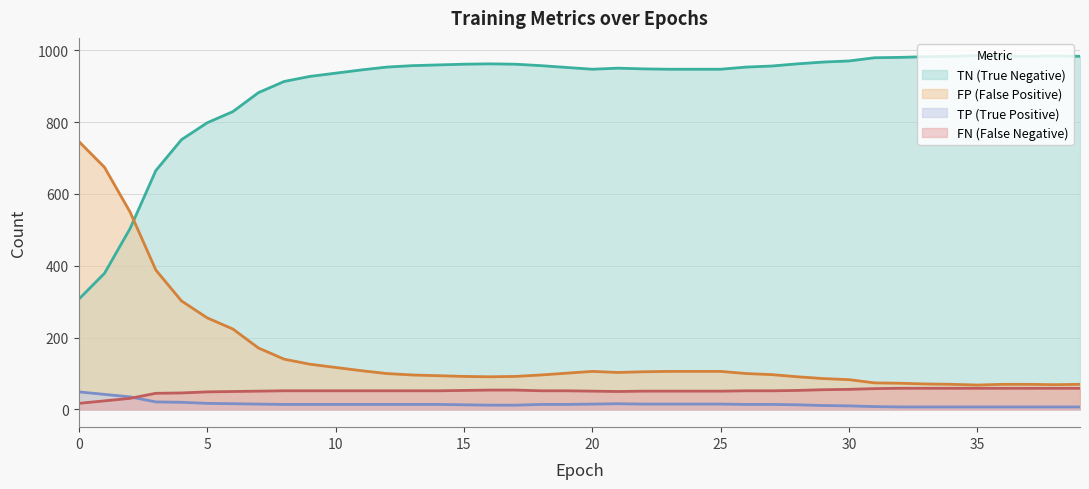

True or false: FP has more than 0 points higher than both neighbors.

True